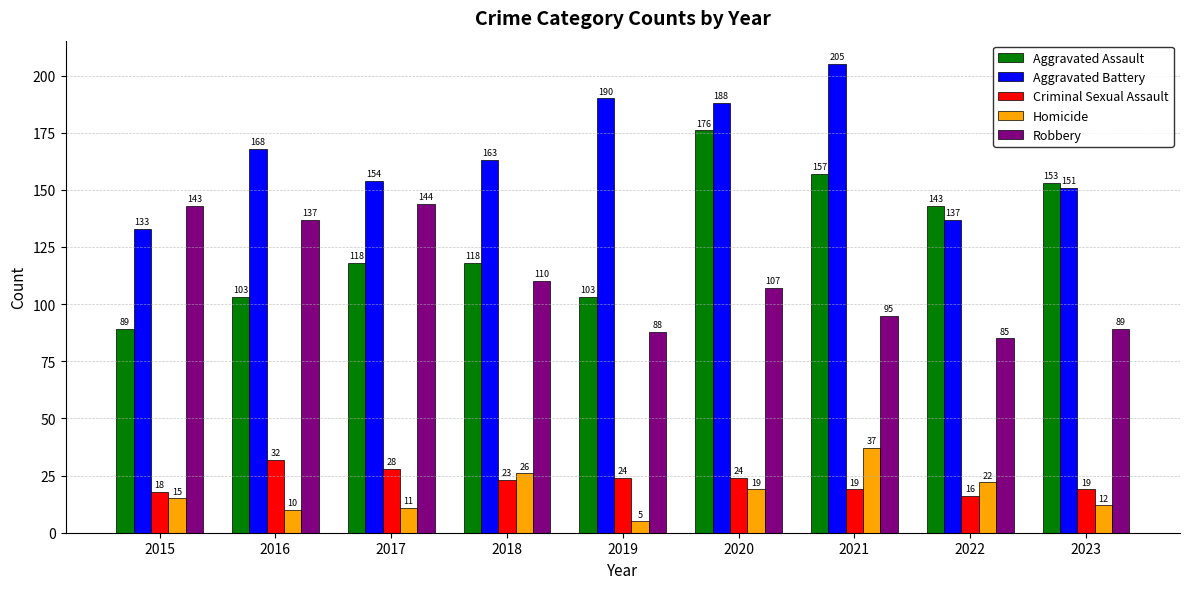

Does the chart contain stacked bars?

No